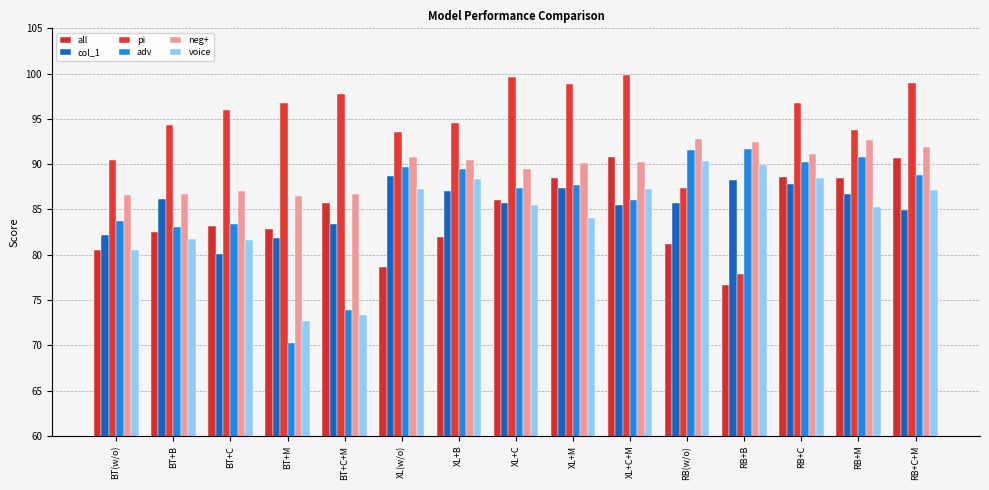

What is the total value across all series at XL+M?

536.6